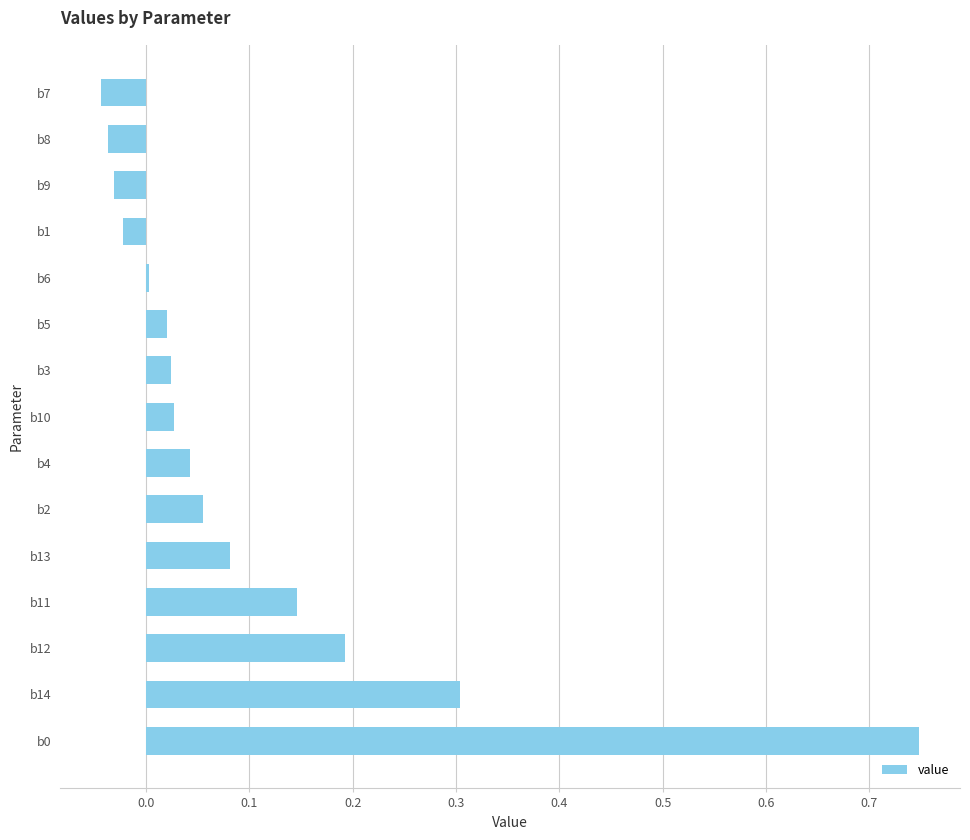

Are the bars grouped side by side (vs. stacked)?

No